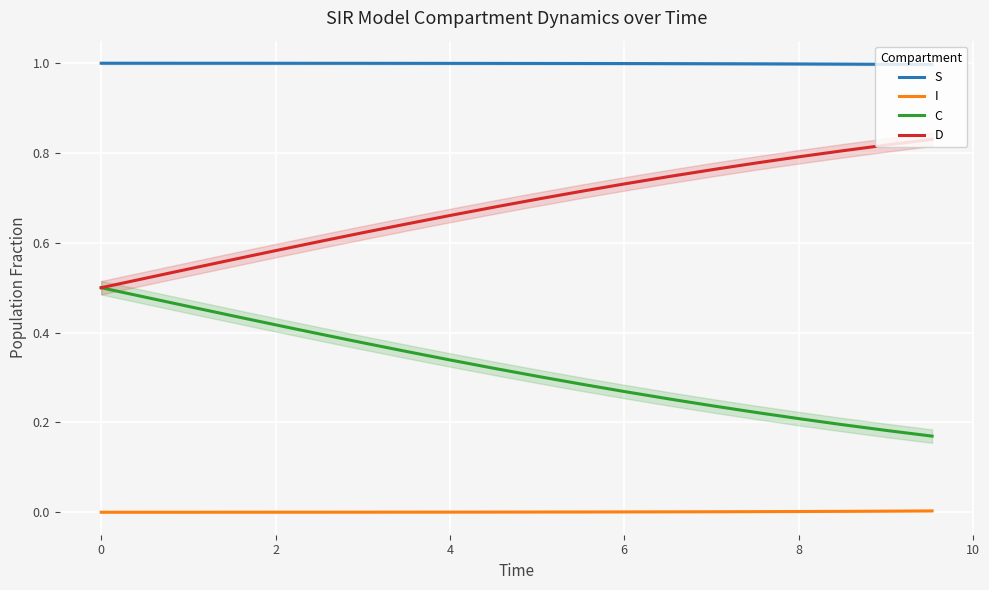

True or false: I and S cross at least once.

False